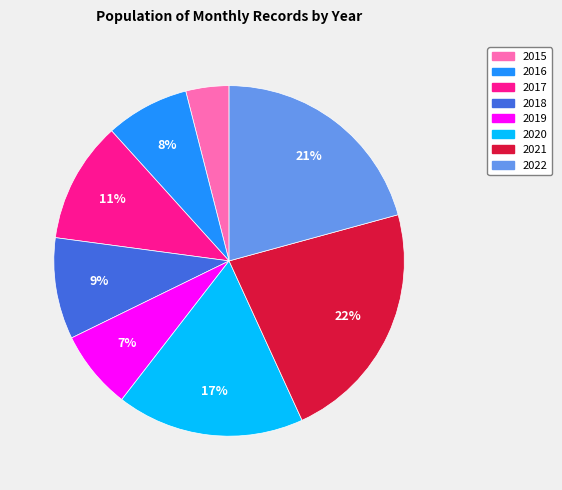

Is the sum of 2018 and 2016 greater than half?

No